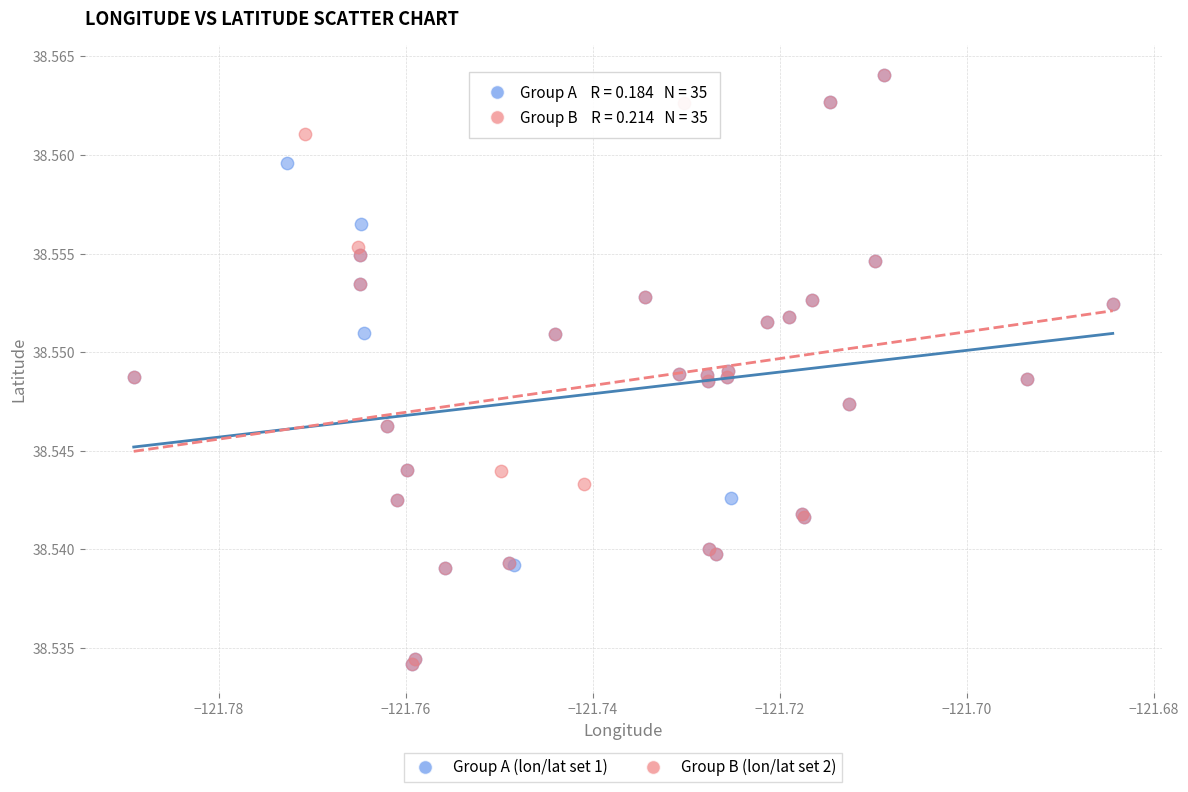

What are all the series names shown in the legend?

Group A (lon/lat set 1), Group B (lon/lat set 2)